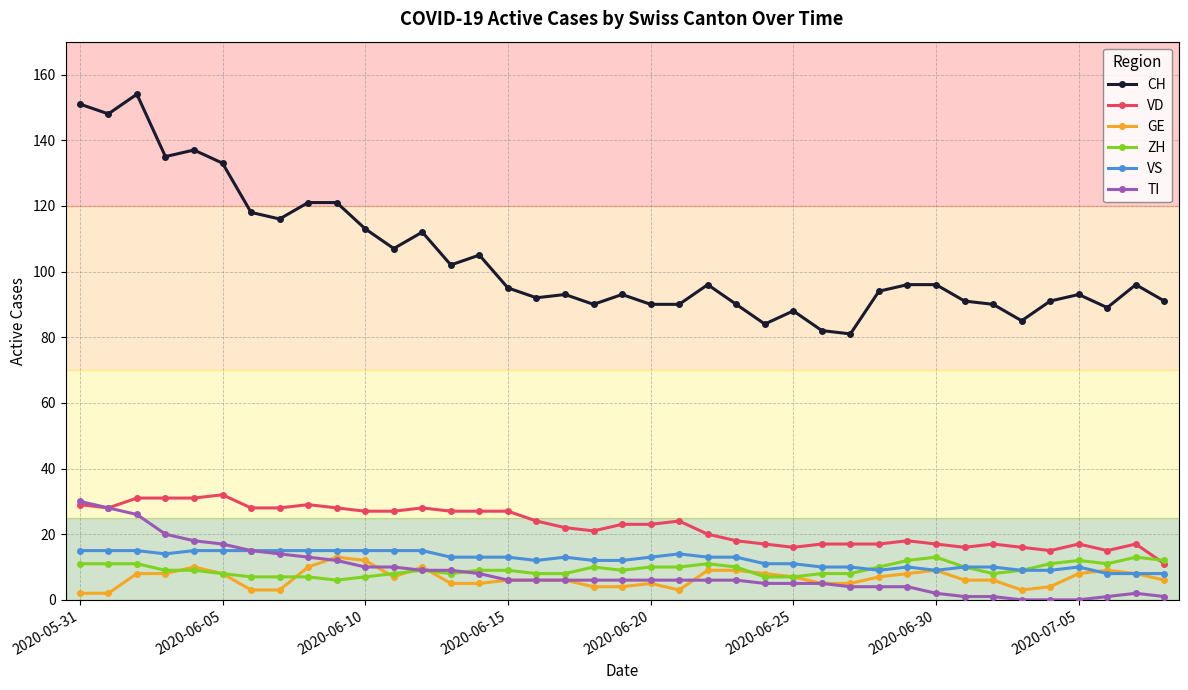

What is the value of the VS point at the 8th from the left?

15